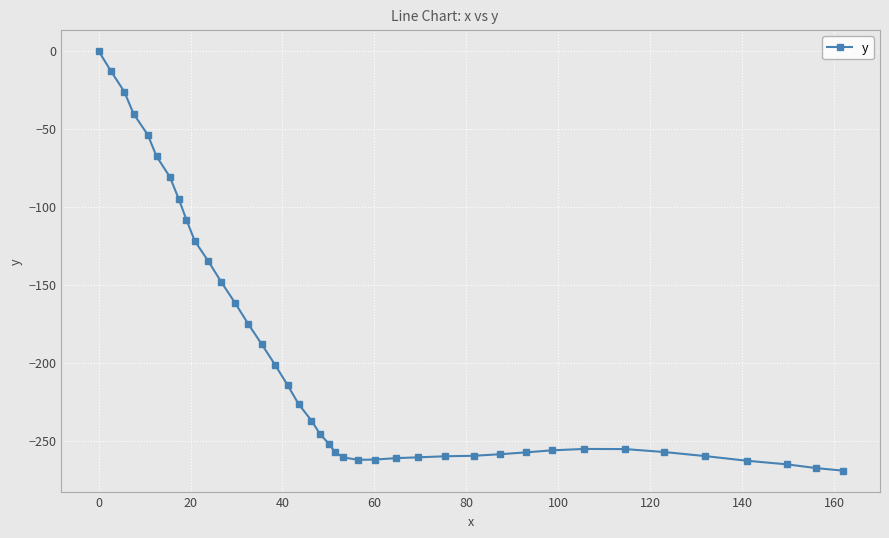

What is the value of the 27th point from the left?

-260.7